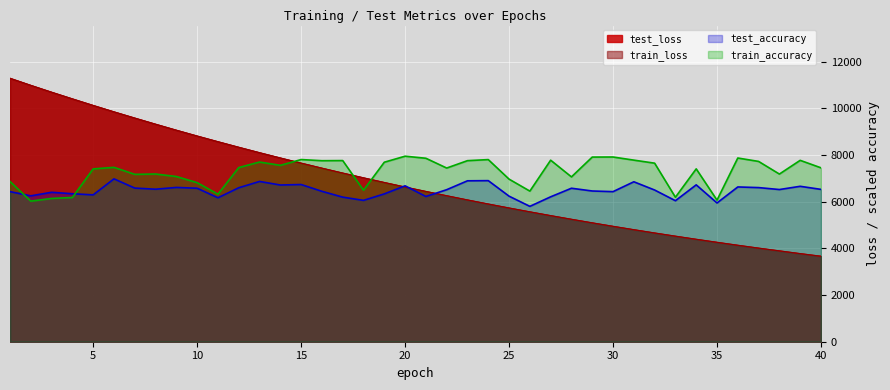

Which series has the widest spread of values?

test_loss